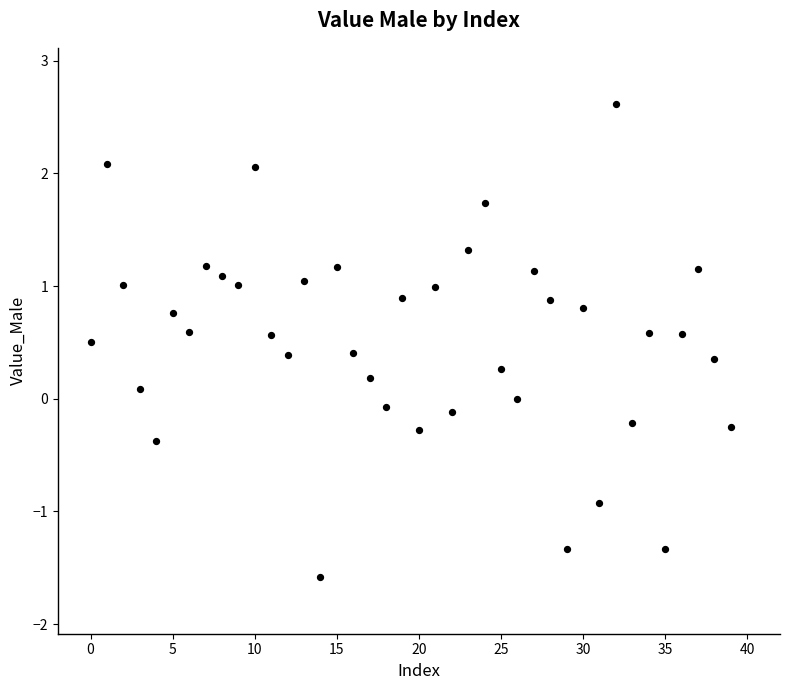

What is the range of Y values (max minus min)?

4.2